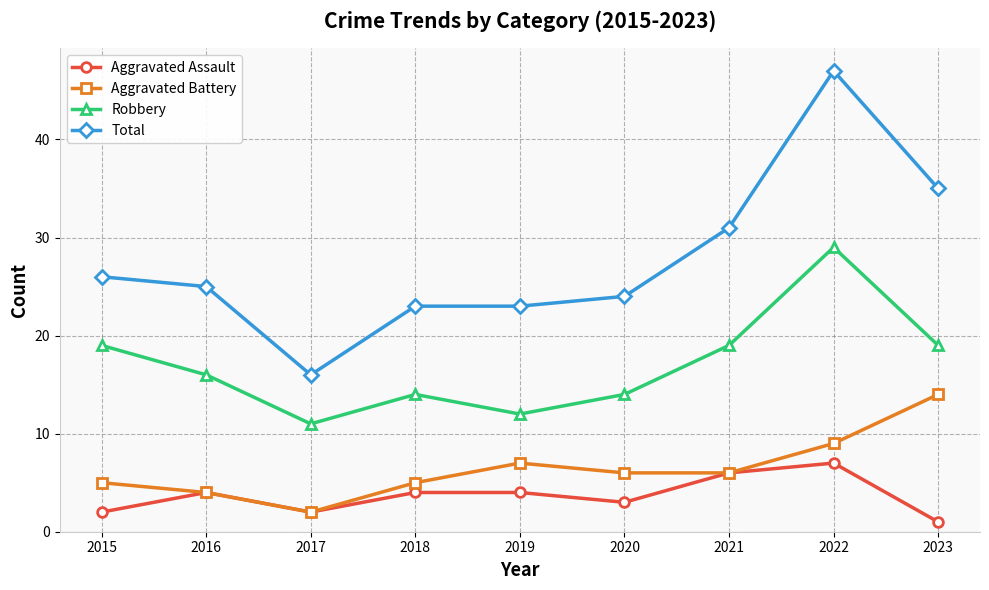

True or false: Aggravated Battery and Robbery cross at least once.

False